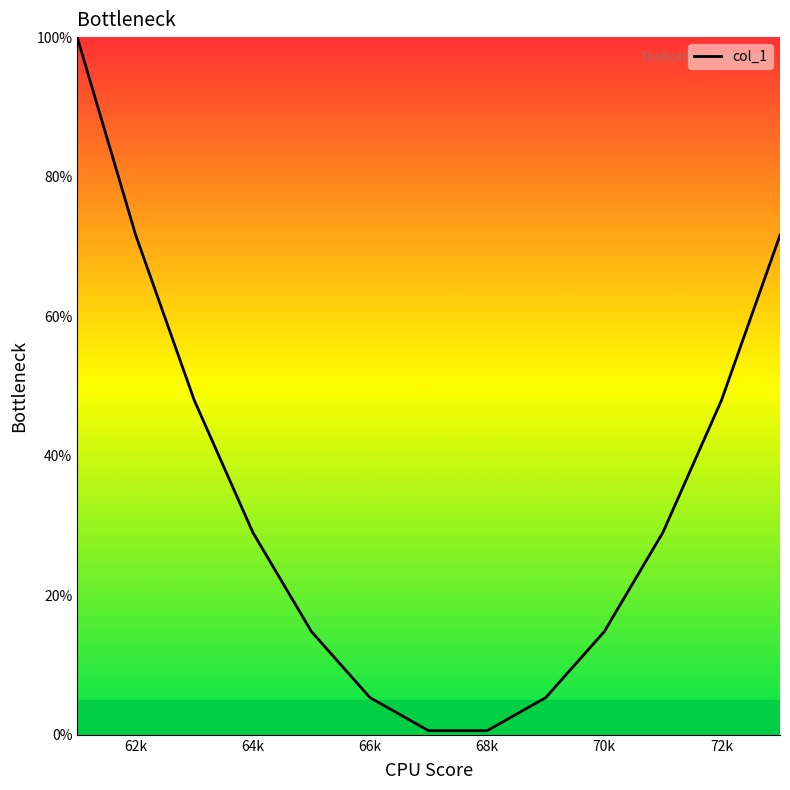

What is the difference between the maximum and minimum values?

99.4